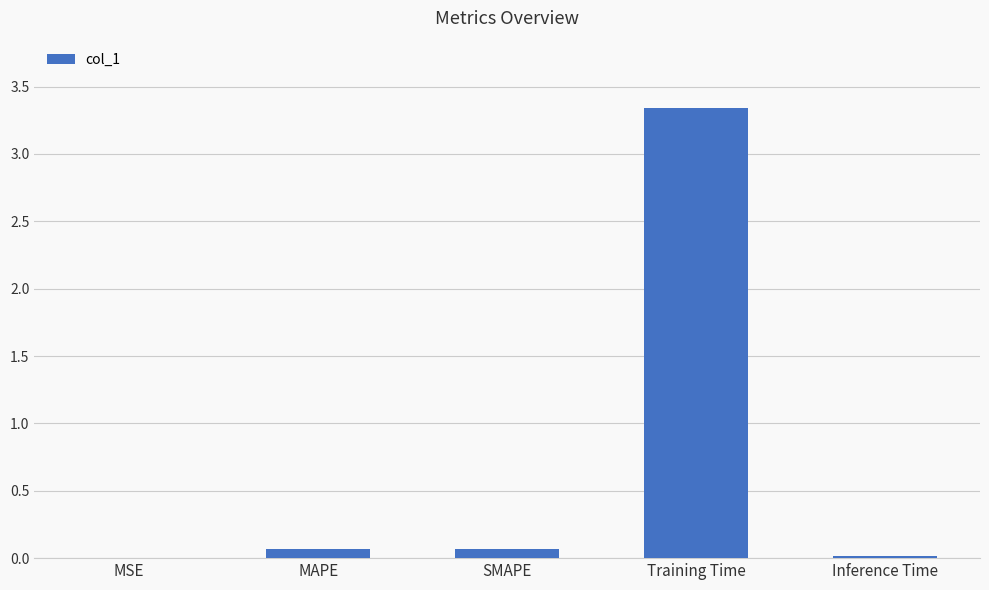

Which has a higher value, SMAPE or MSE?

SMAPE